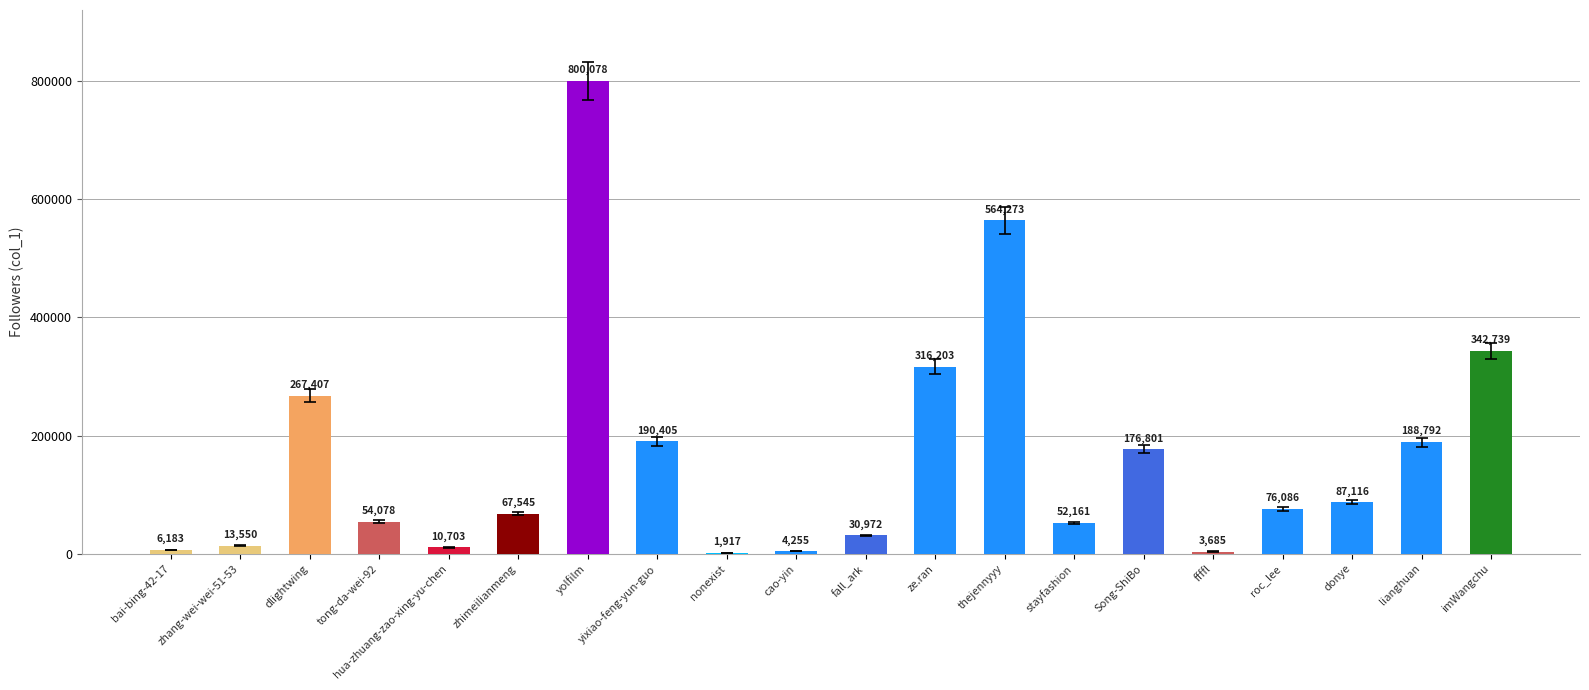

Which has a higher value, donye or stayfashion?

donye